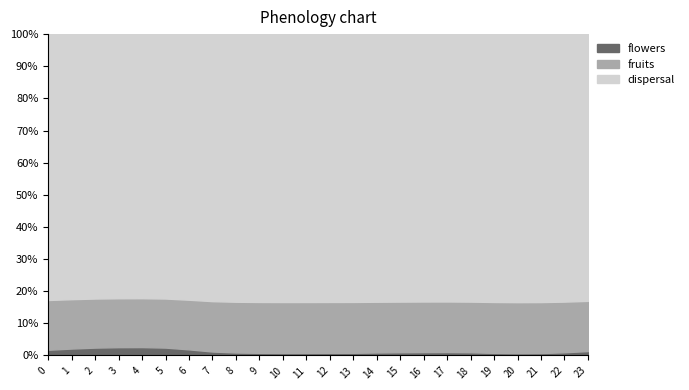

What is the total value across all series at 5?

100.0